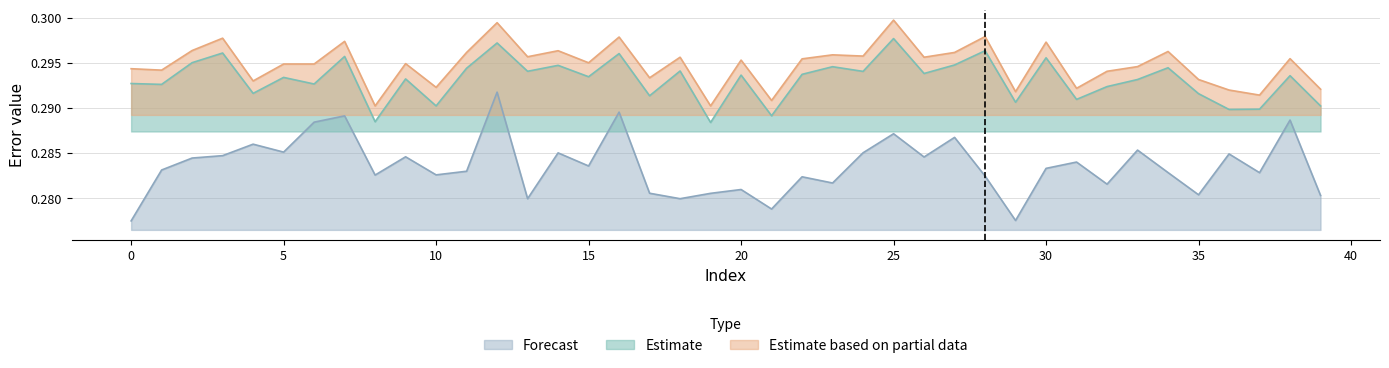

The profiles series shows 0.1 at 35. True or false?

False